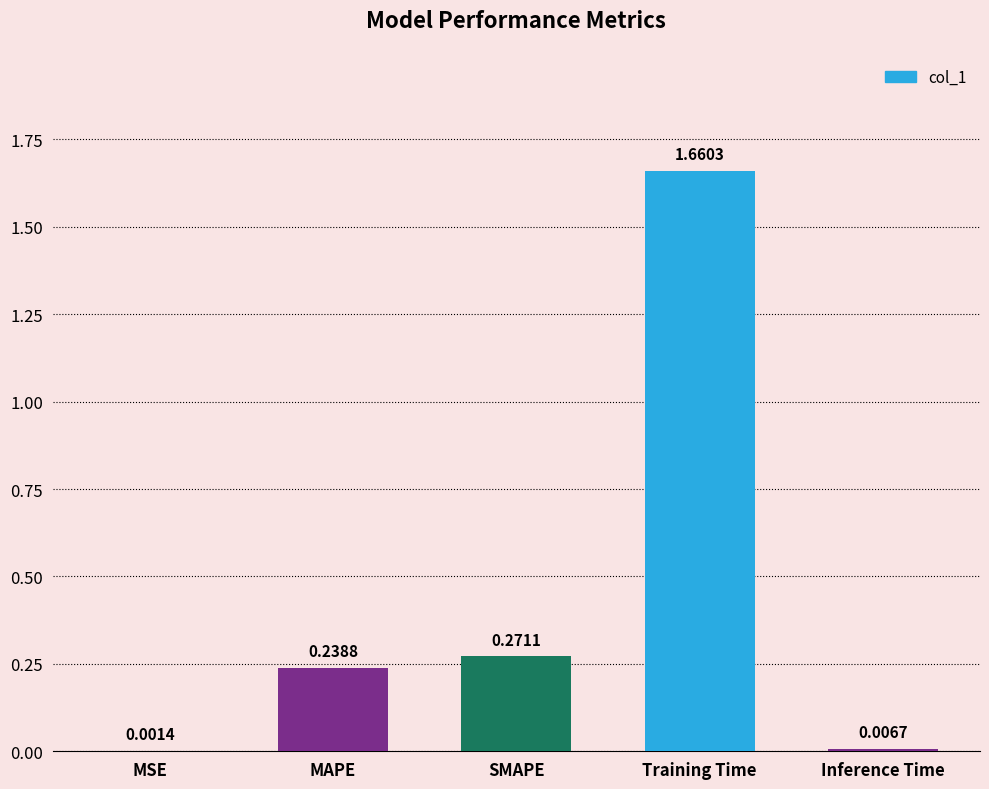

Where is the data nearest to the value 0?

MSE